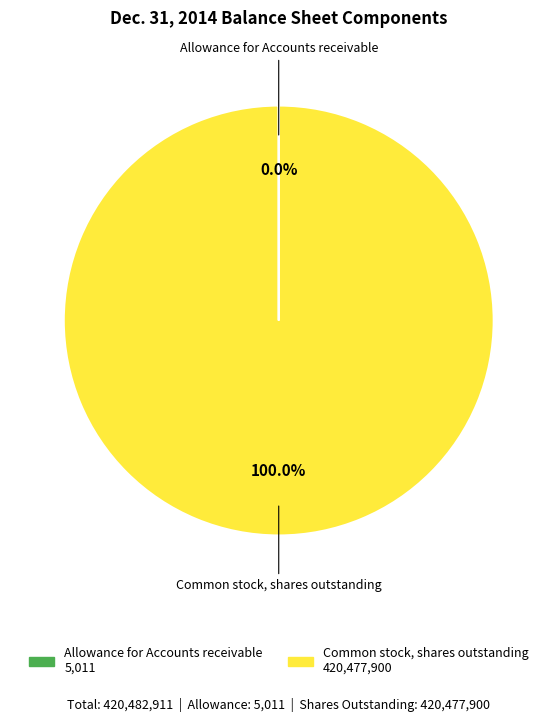

Is there any slice that represents more than half of the pie?

Yes